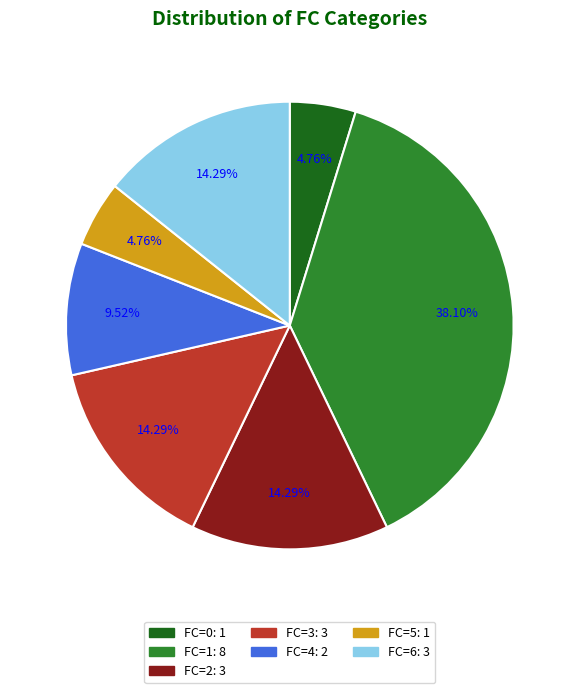

Is the sum of FC=2 and FC=3 greater than half?

No